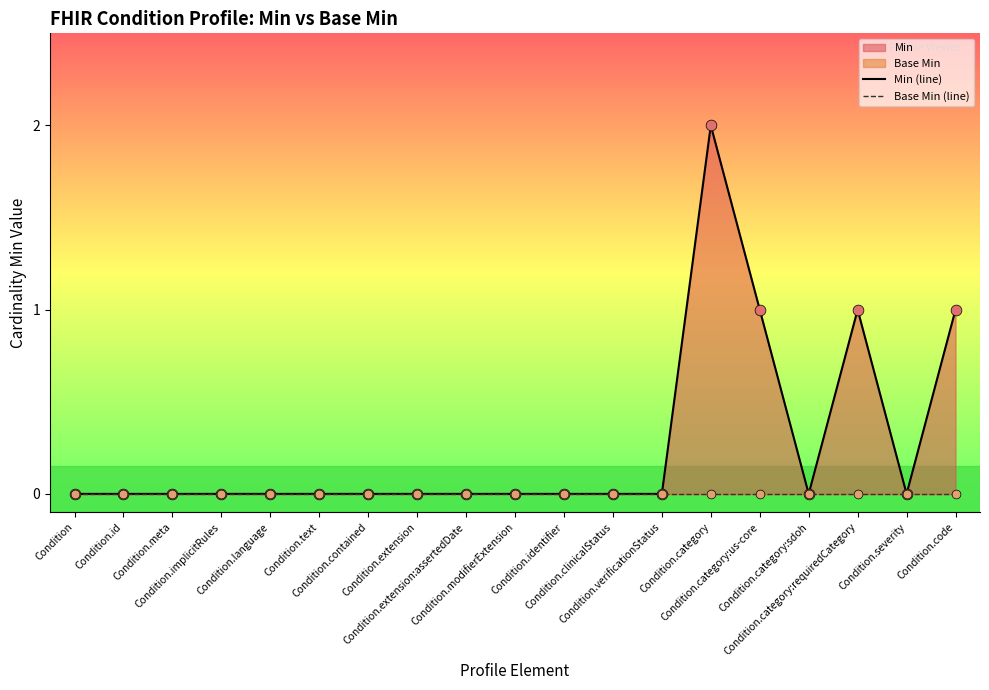

Which series has the widest spread of Y values?

Min (line)